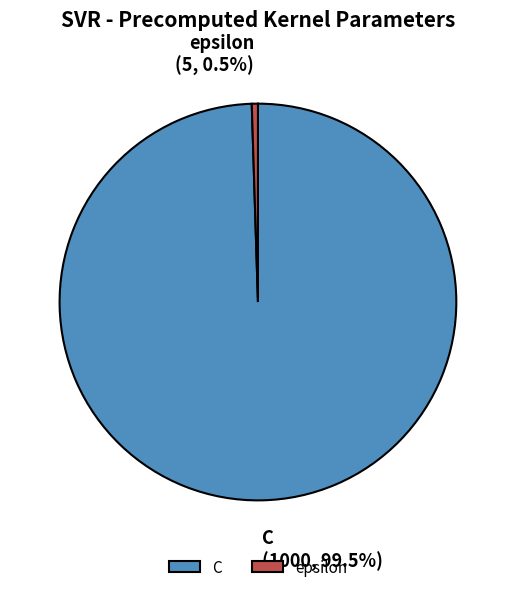

What is the largest slice in the pie chart?

C